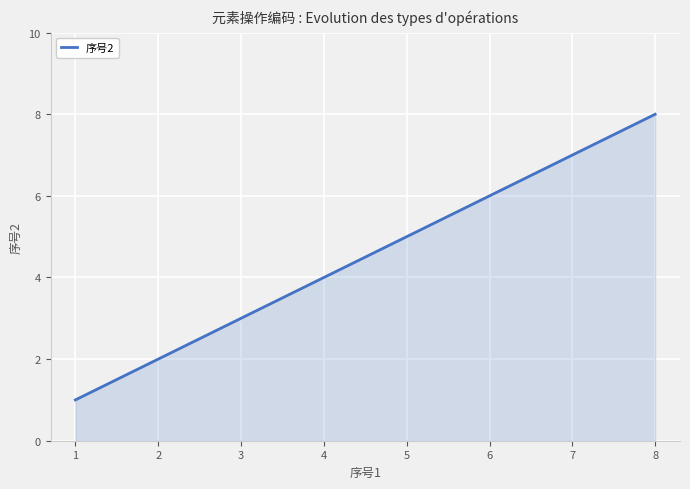

Read the value at 6.

6